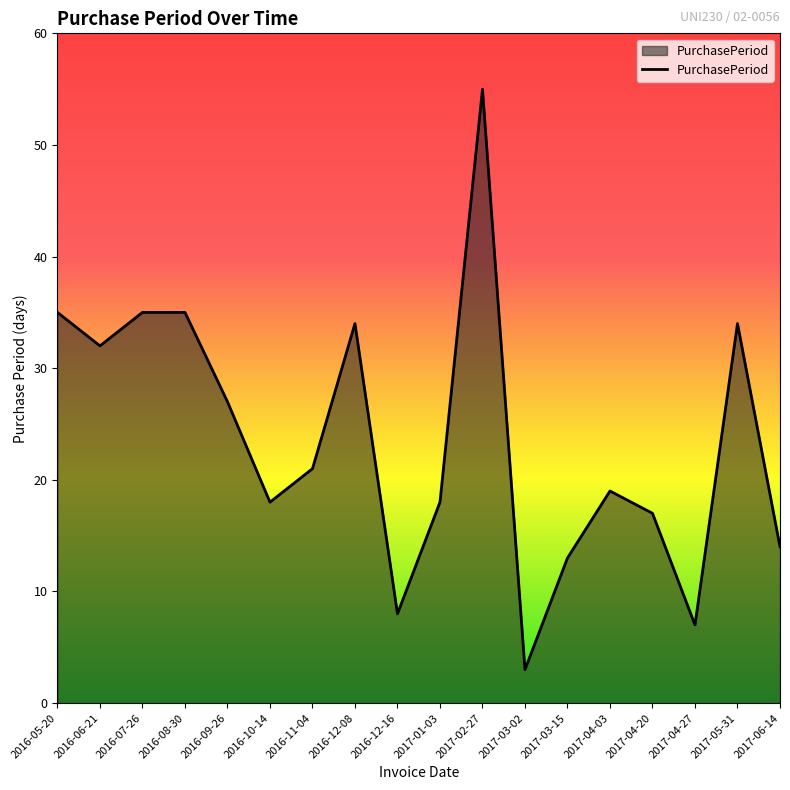

Which category has the lowest value across all series?

2017-03-02